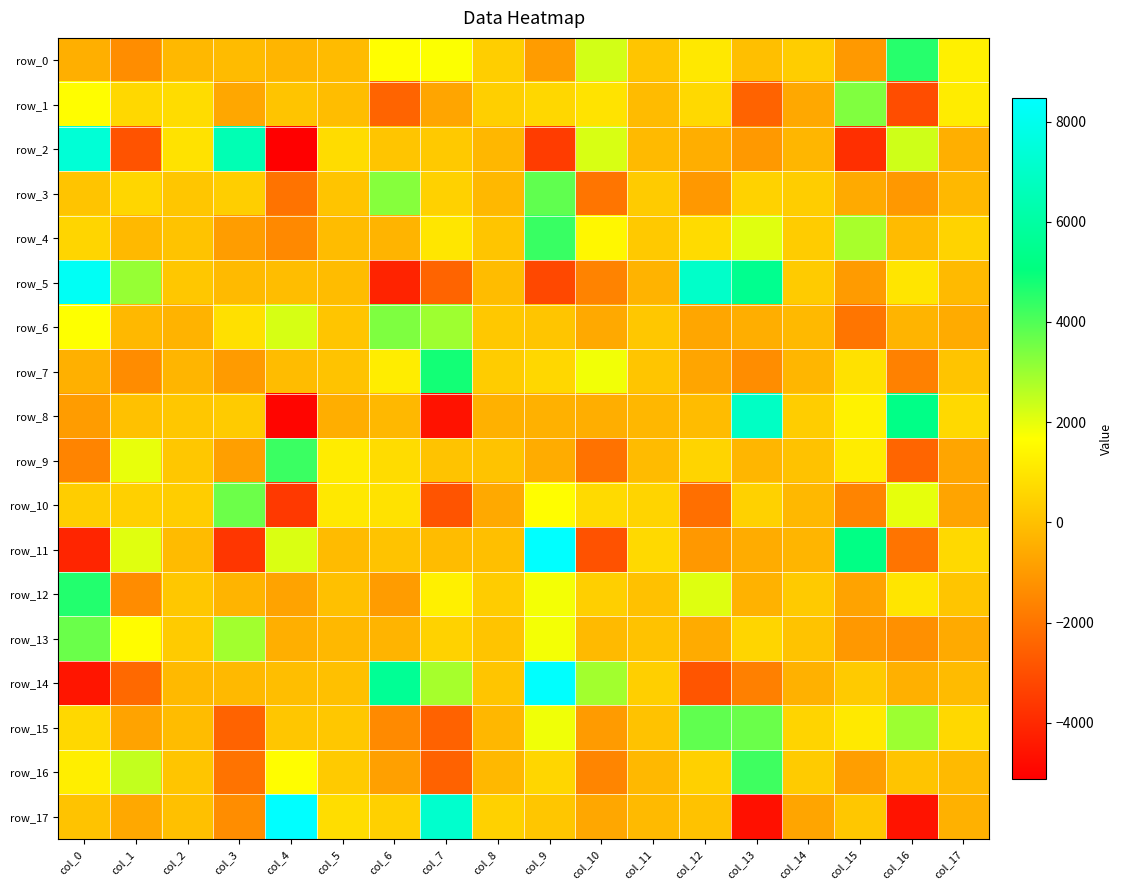

How many values in row_4 are below zero?

6